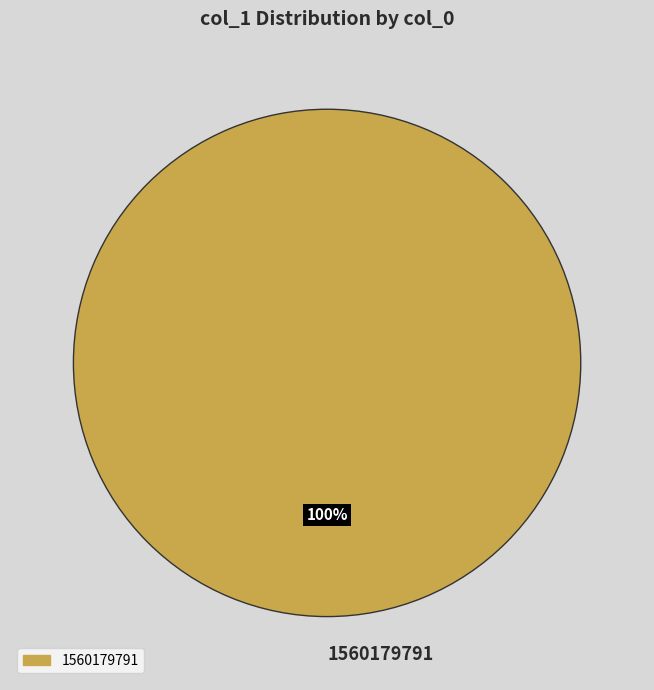

How many segments does this pie chart have?

1